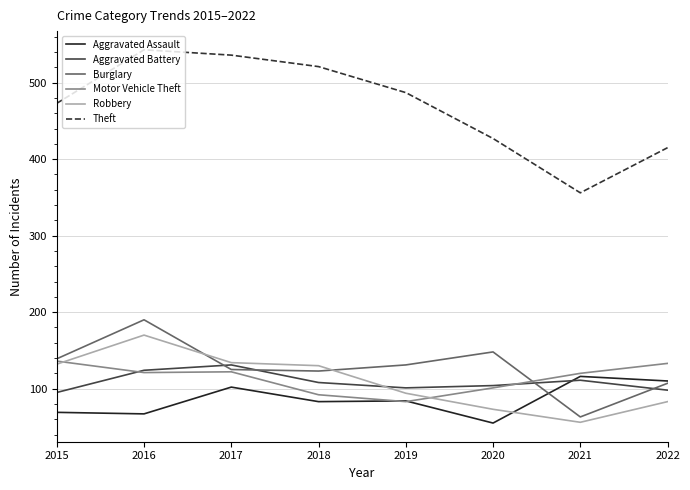

Which label corresponds to the largest value in the chart?

2016